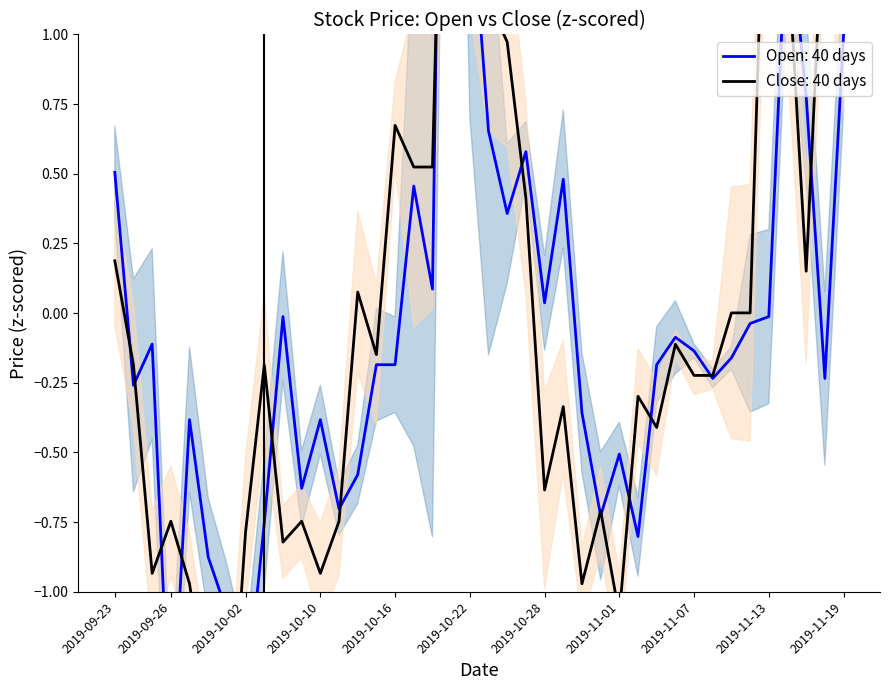

How many interior local valleys does the Close series have?

10